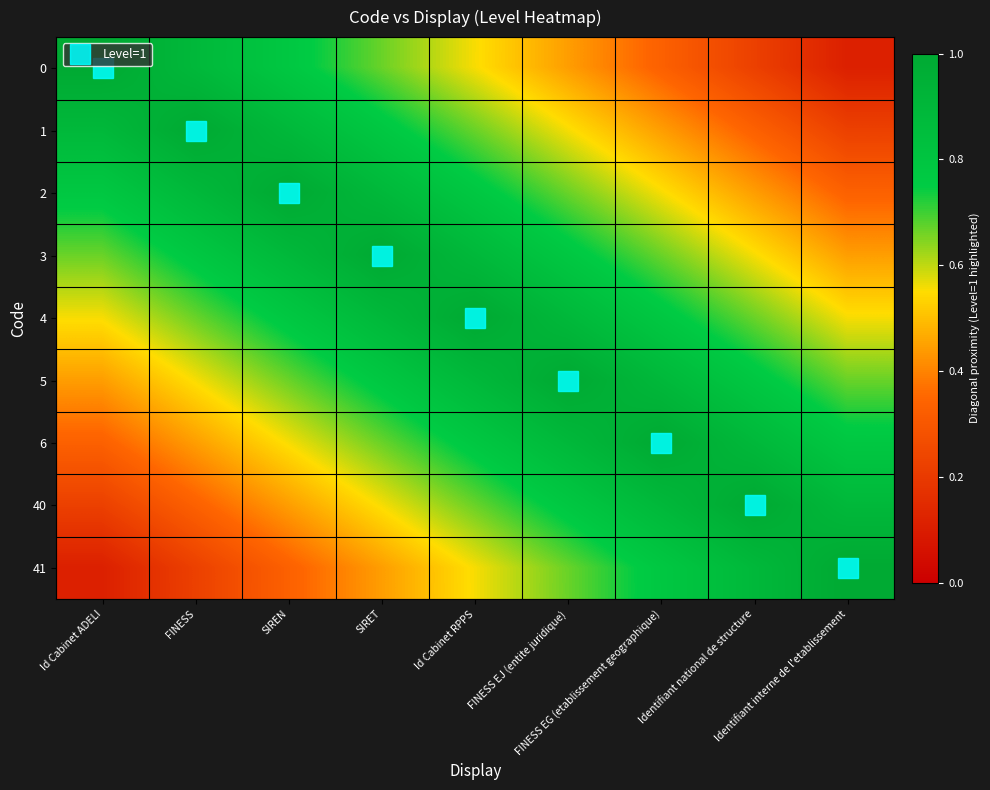

List the series in order of their peak value, lowest first.

0, 1, 2, 3, 4, 5, 6, 40, 41